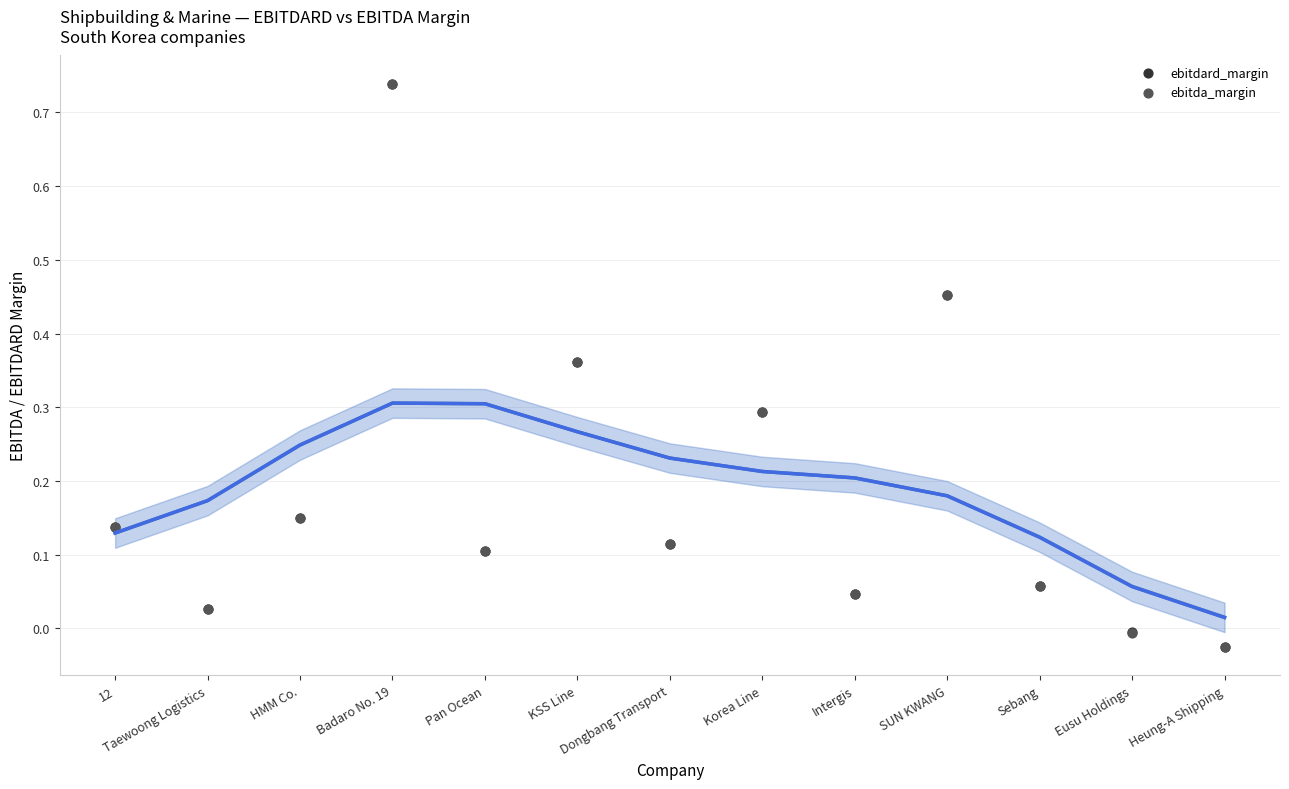

What are all the series names shown in the legend?

ebitdard_margin, ebitda_margin